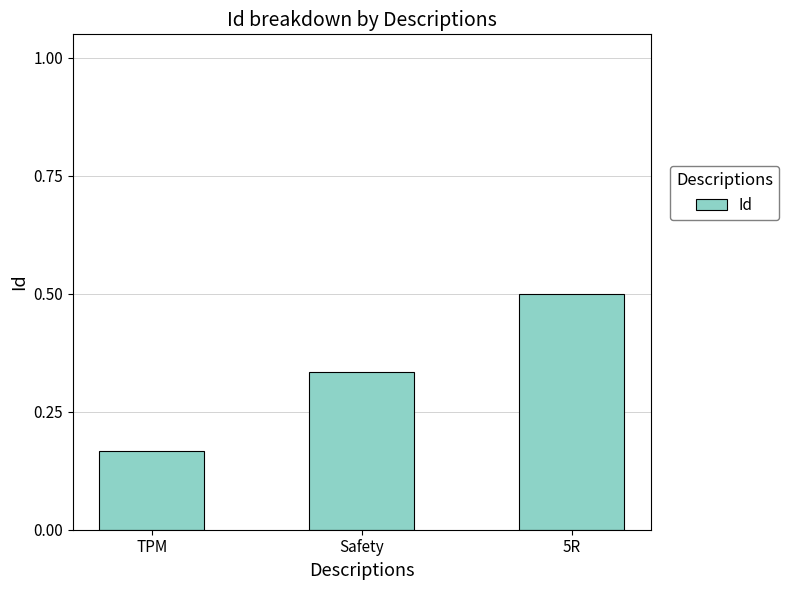

Rank the categories by value from highest to lowest.

5R, Safety, TPM